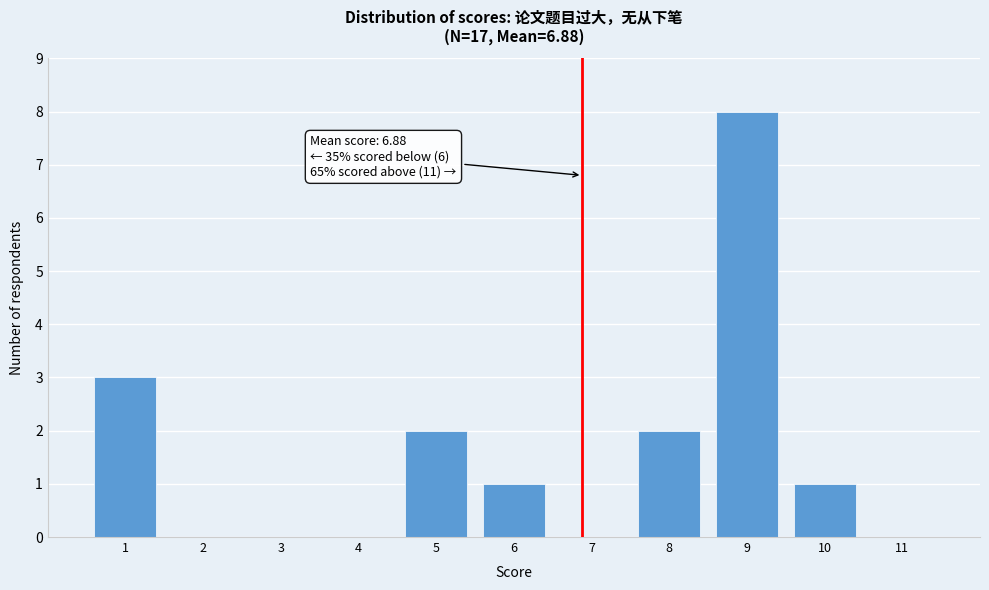

Which range on the x-axis has the tallest bar?

8.5 to 9.5